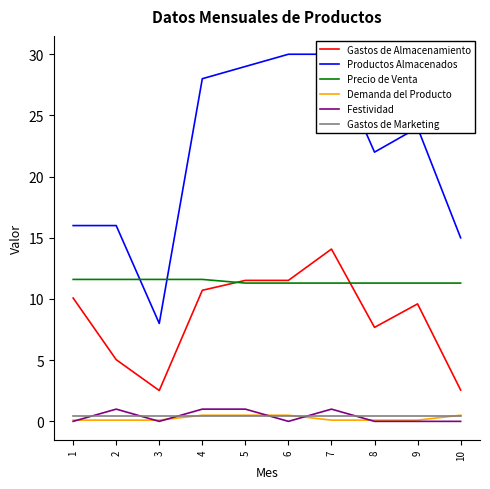

Which series has the largest range (max minus min)?

Productos Almacenados